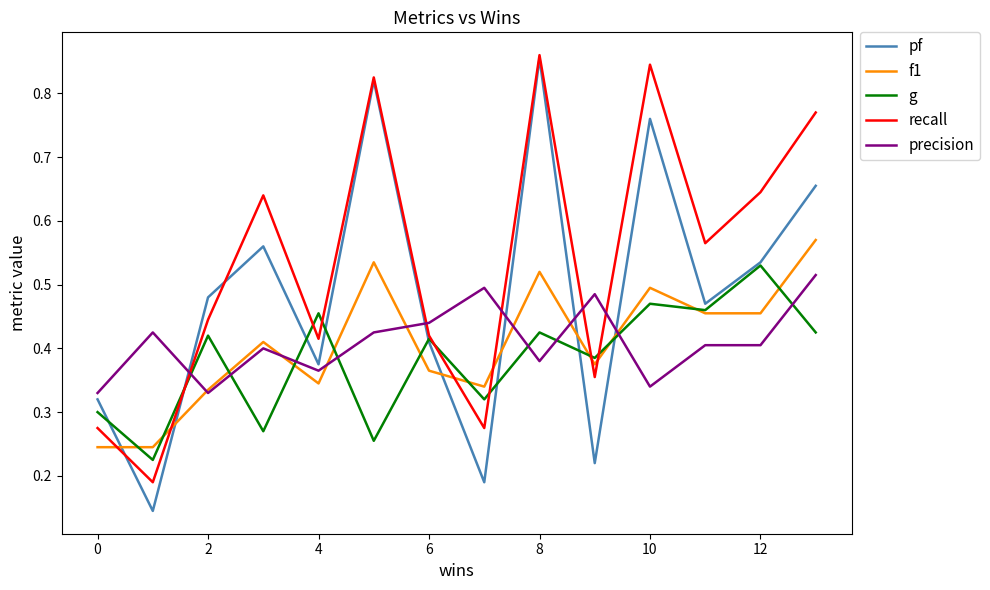

Which series has the largest total across all categories?

recall